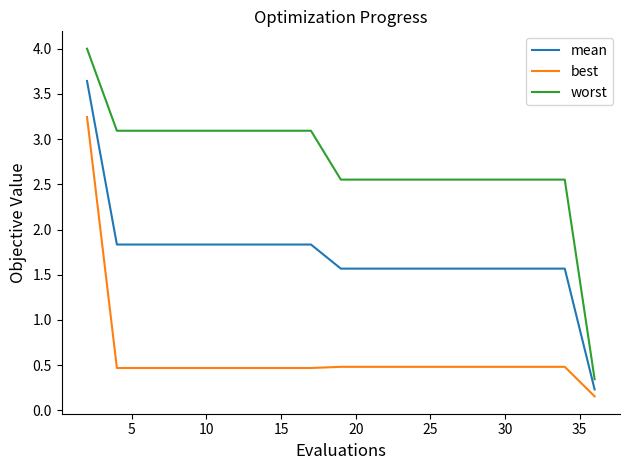

Which series has the largest range (max minus min)?

worst